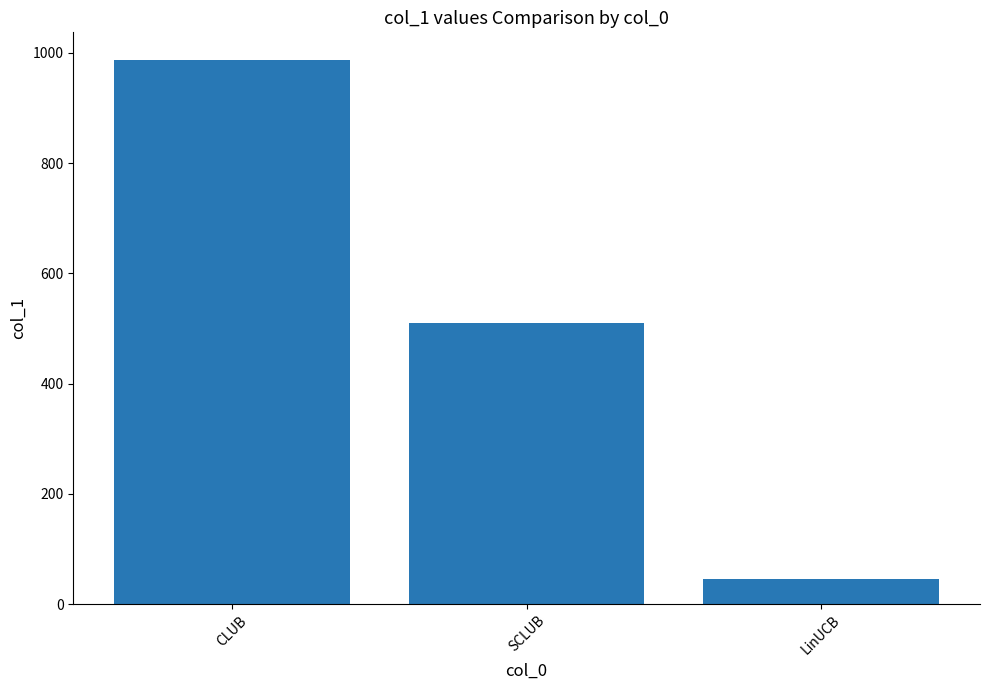

Which label corresponds to the smallest value in the chart?

LinUCB